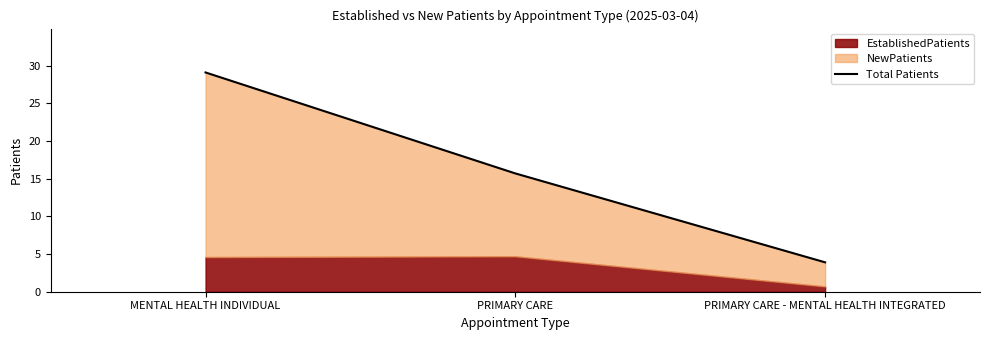

Reading left to right, what are all the values shown in this chart?

MENTAL HEALTH INDIVIDUAL=29.1	PRIMARY CARE=15.7	PRIMARY CARE - MENTAL HEALTH INTEGRATED=3.9